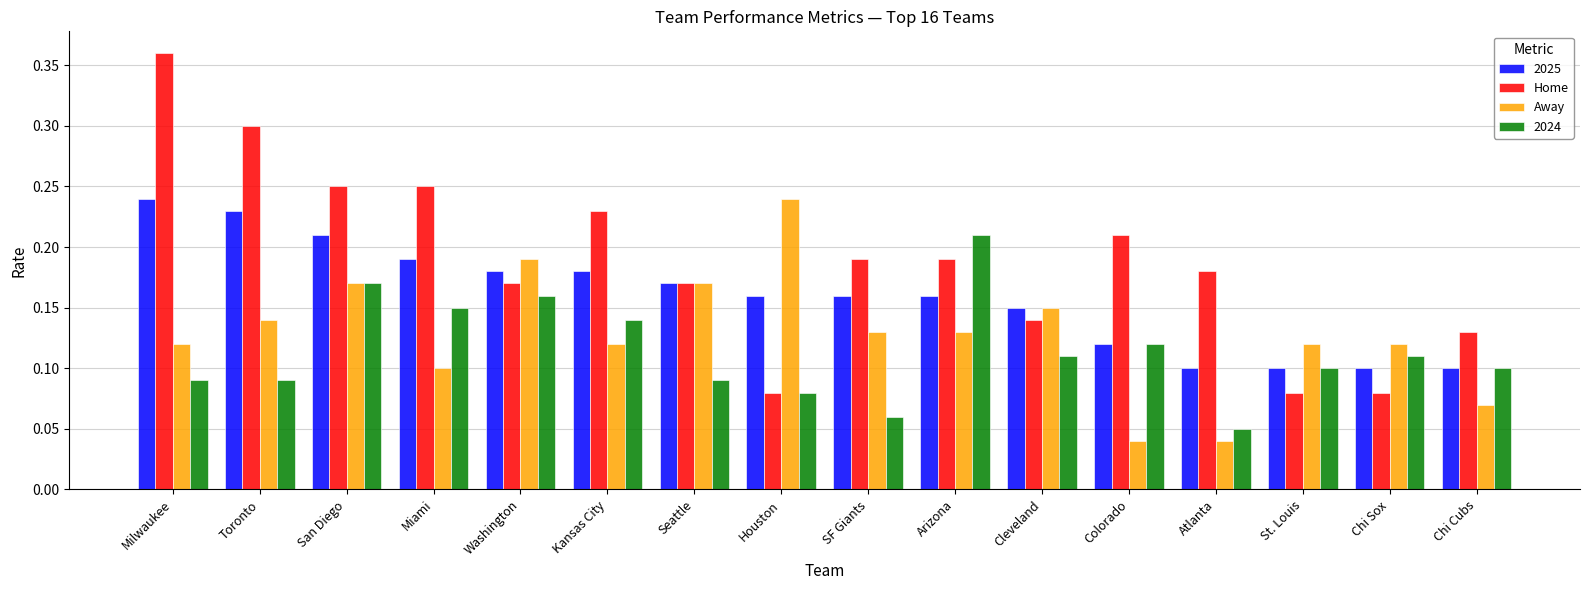

Count the Away values in the range 0 to 1.

16